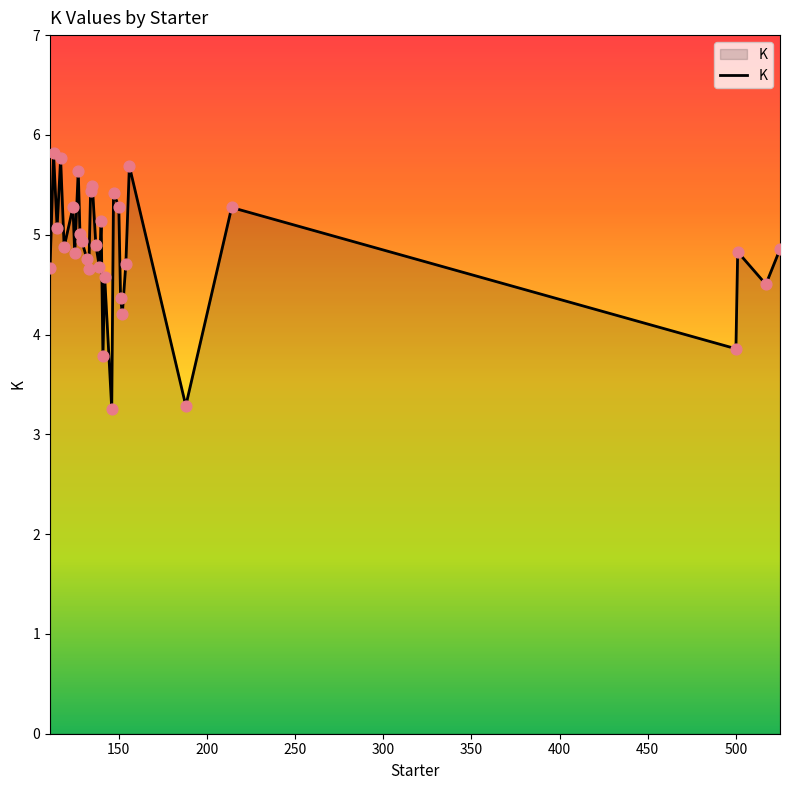

What is the maximum value shown in the chart?

5.8